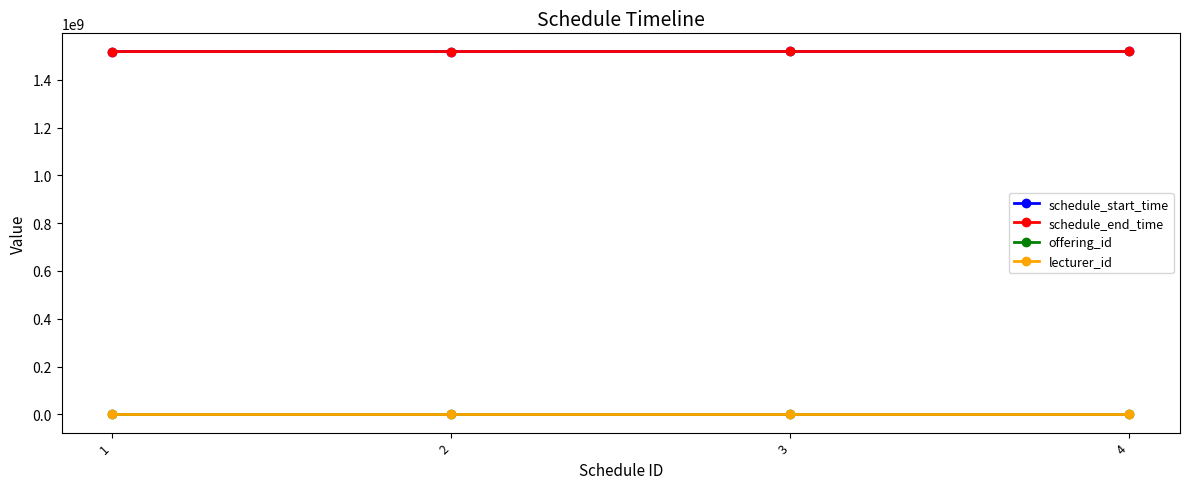

What is the average value of the schedule_end_time series?

1518113550